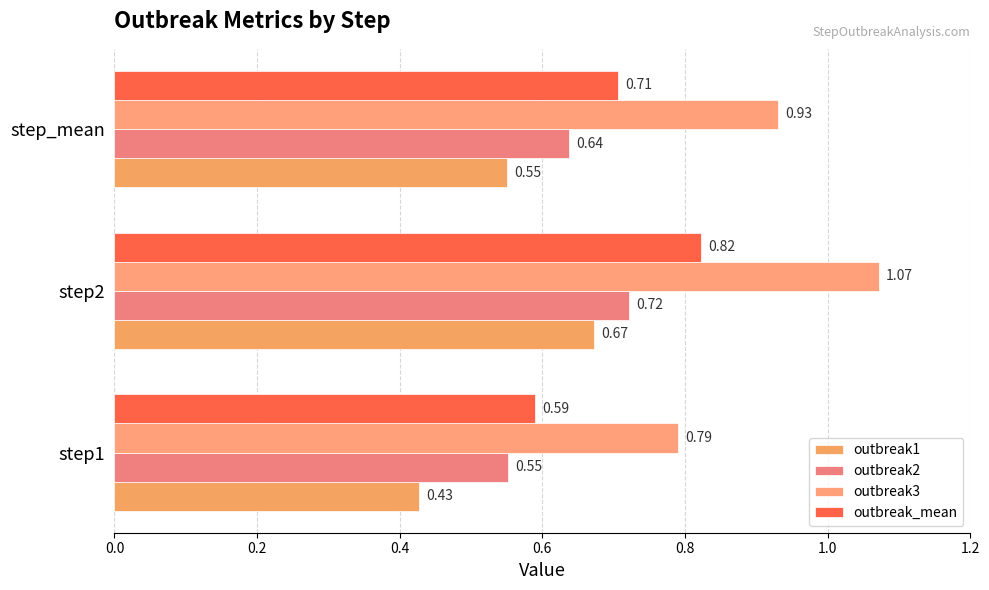

Count the number of data series in this chart.

4